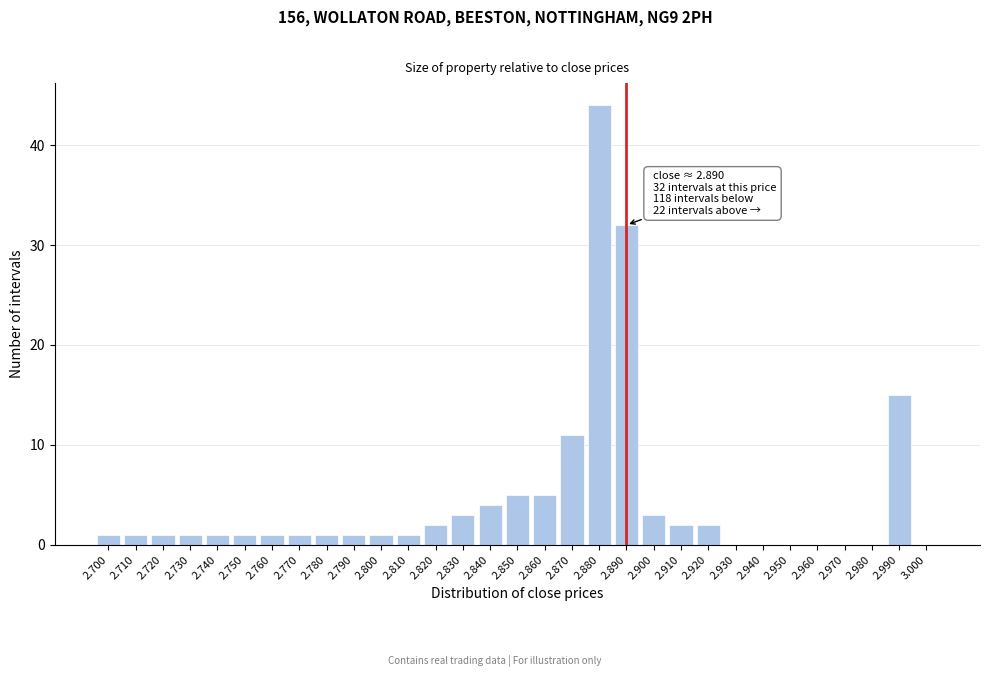

Which range on the x-axis has the tallest bar?

2.875 to 2.885